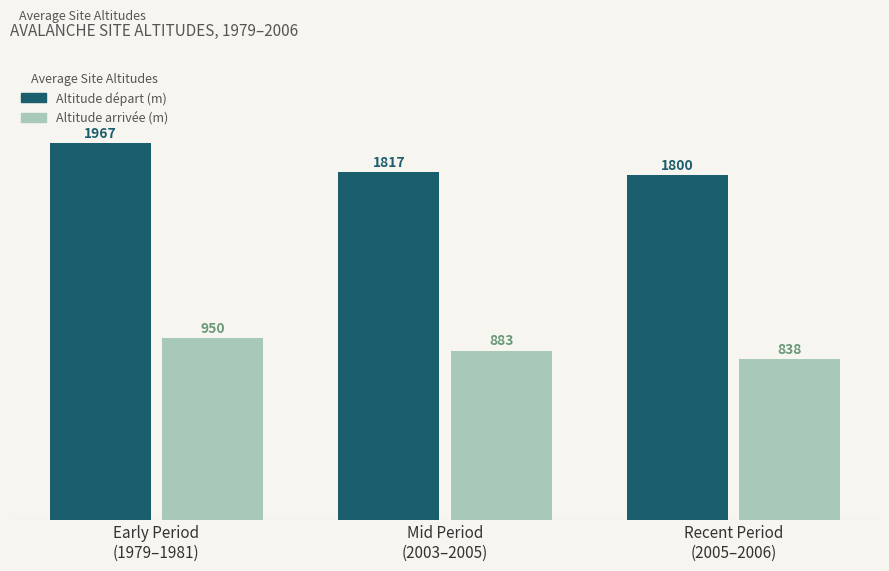

Between Mid Period
(2003–2005) and Recent Period
(2005–2006), which series saw the biggest shift?

Altitude arrivée (m)